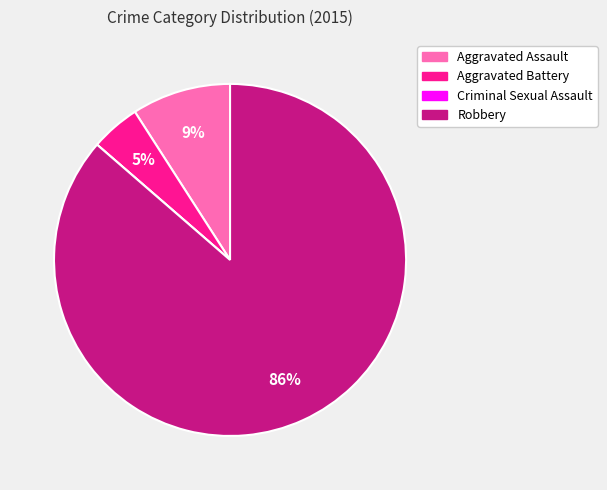

Is the sum of Aggravated Assault and Aggravated Battery greater than half?

No